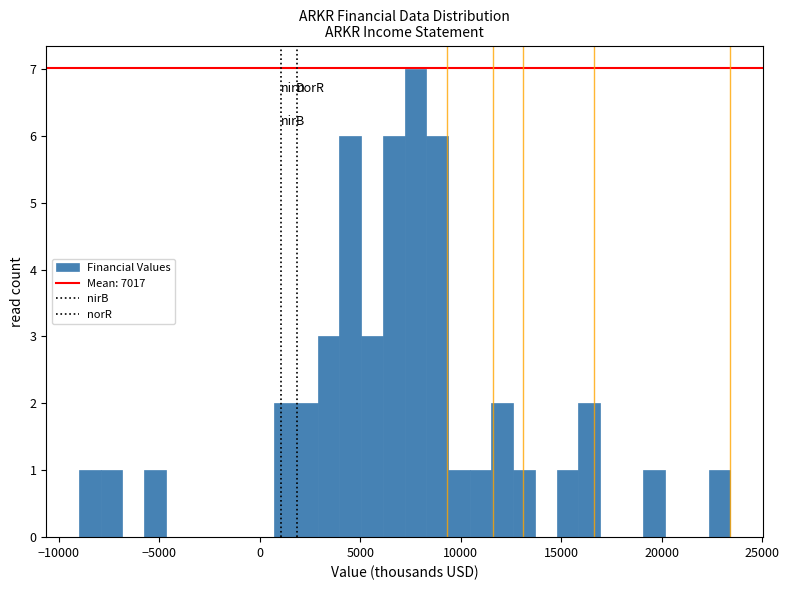

Around what value on the x-axis is the tallest bar? Give the approximate position of its centre, as read against the axis.

7500